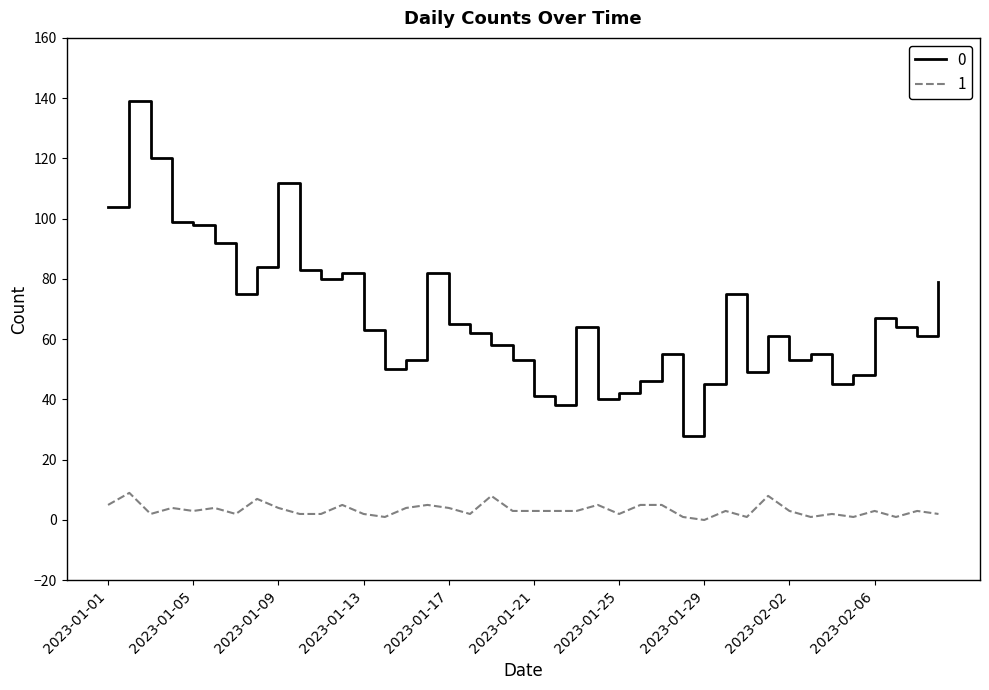

List the series in order of their peak value, highest first.

0, 1